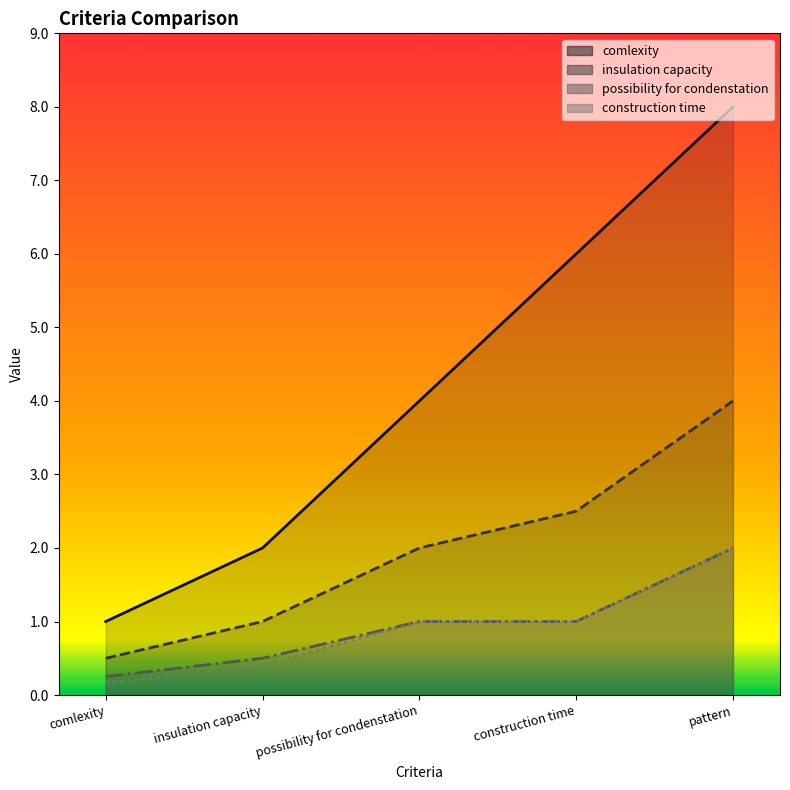

Which series has the widest spread of values?

comlexity